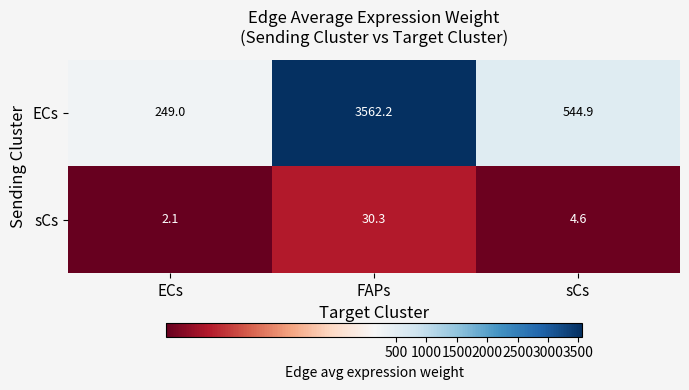

How many distinct data groups are displayed?

2